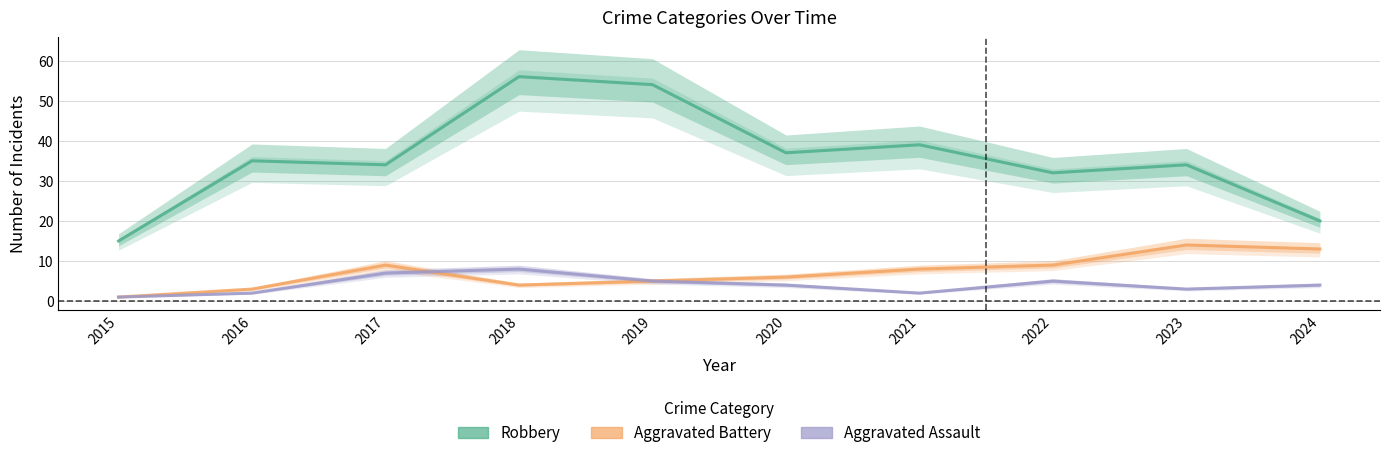

Is this an area chart (filled region under the line)?

No